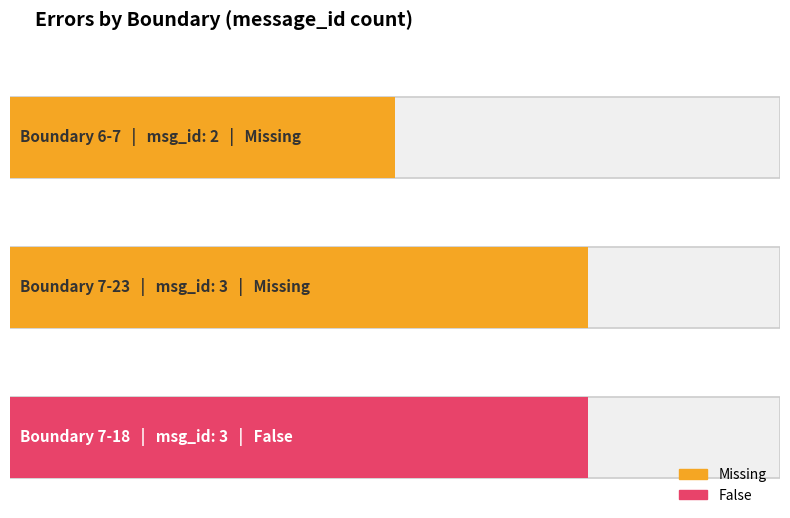

List the labels in order of value, smallest first.

6-7, 7-23, 7-18